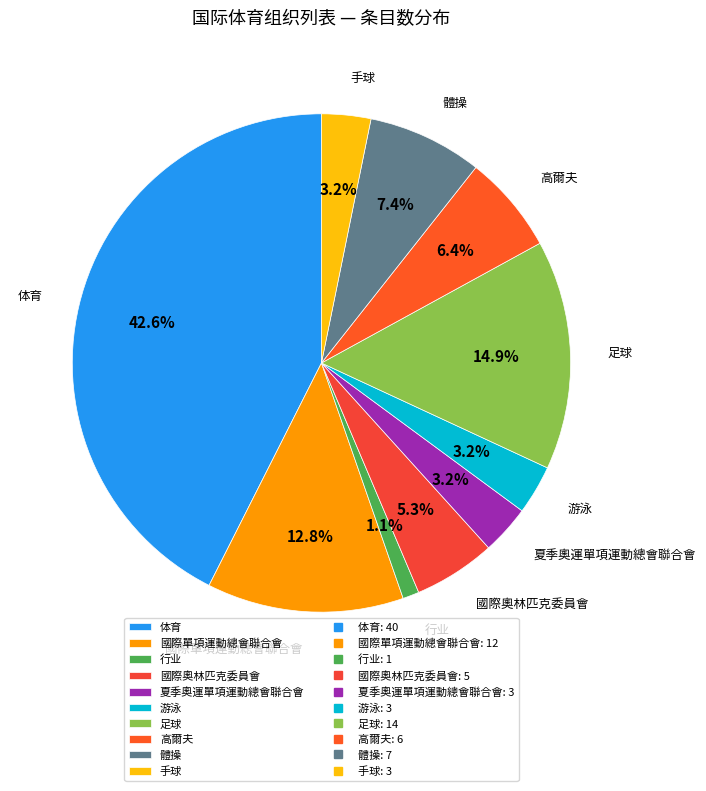

How many slices are in this pie chart?

10